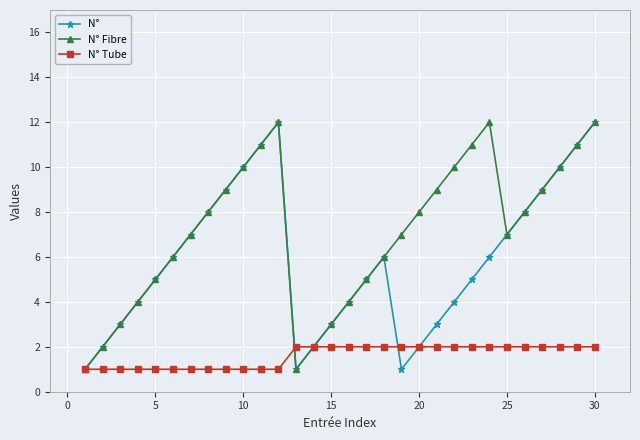

What is the value of the N° point at the 21st from the left?

3